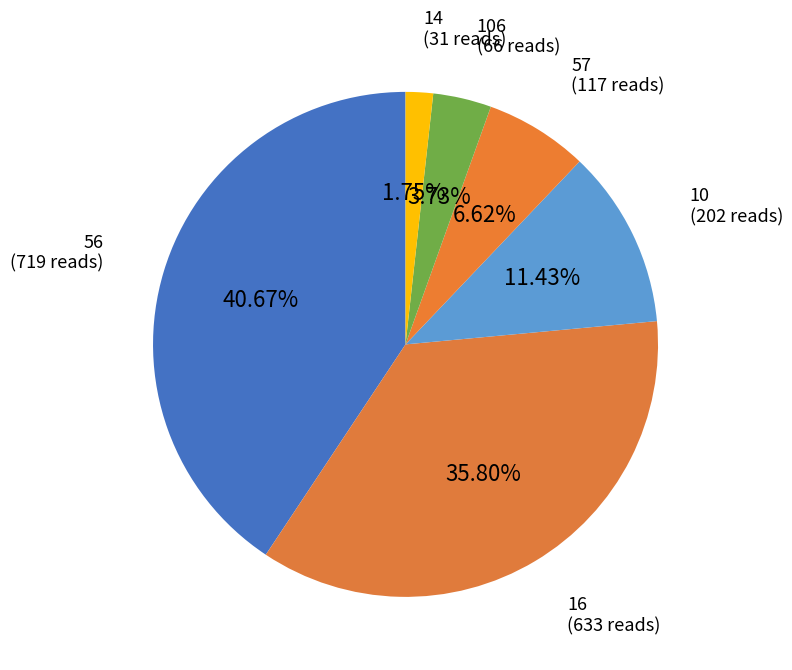

Count the number of slices in the pie.

6